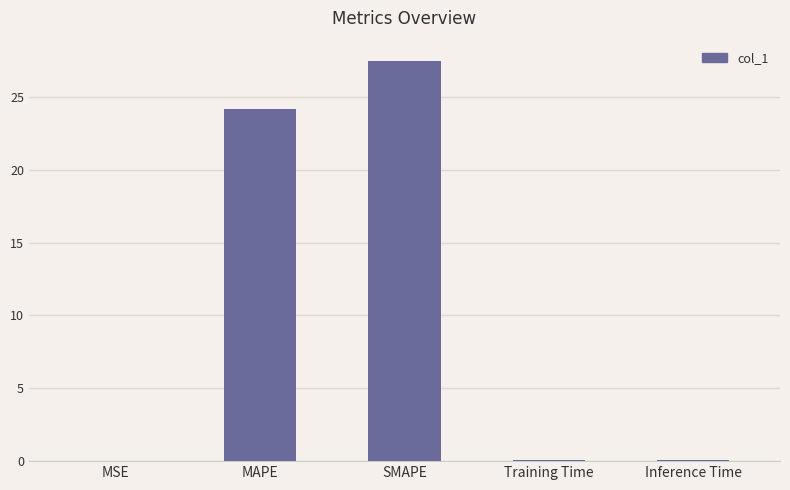

At which category does the chart reach its peak across all series?

SMAPE